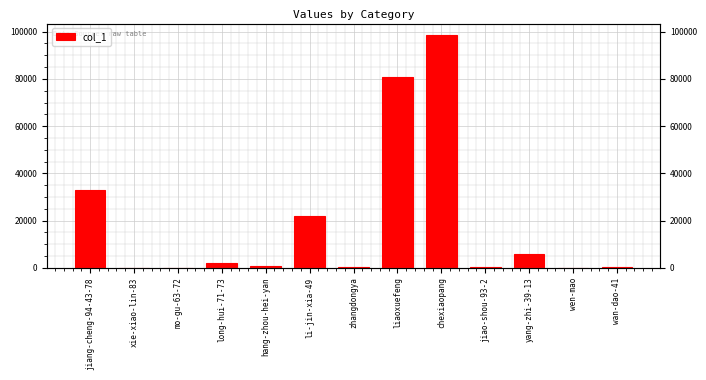

What is the minimum value shown in the chart?

43